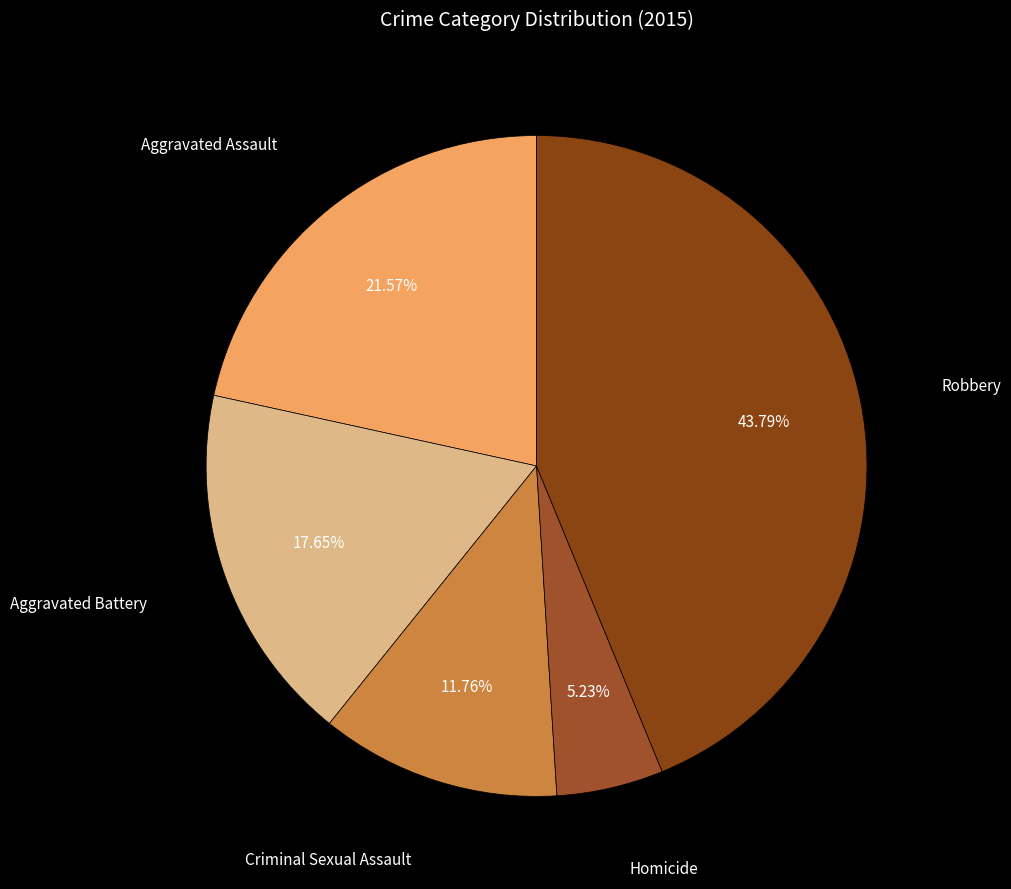

Which slice is the largest?

Robbery